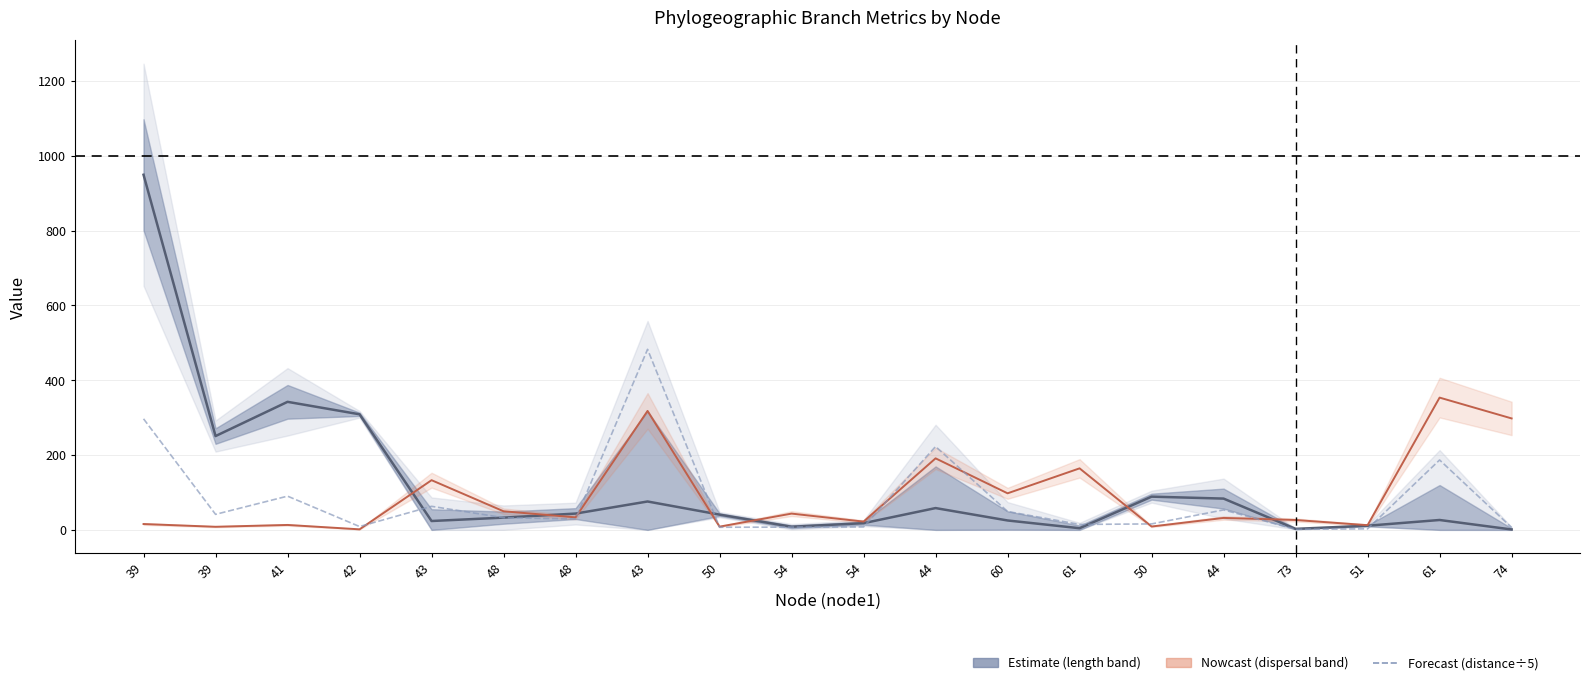

What is the difference between the maximum and second lowest values in the distance ÷5 series?

479.9